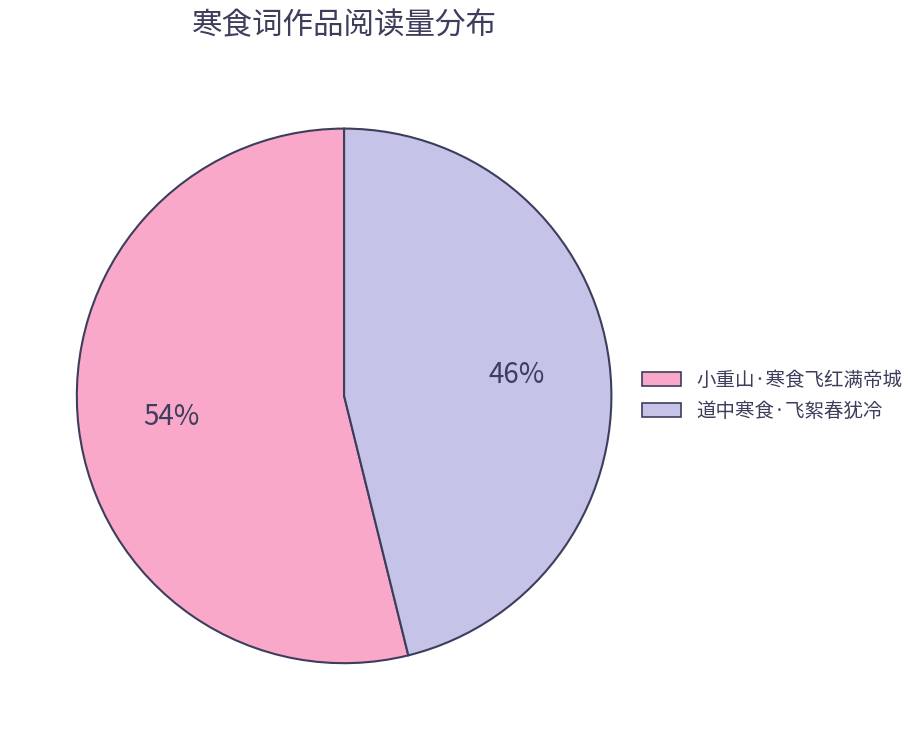

The 道中寒食·飞絮春犹冷 slice represents 46% of the pie. True or false?

True